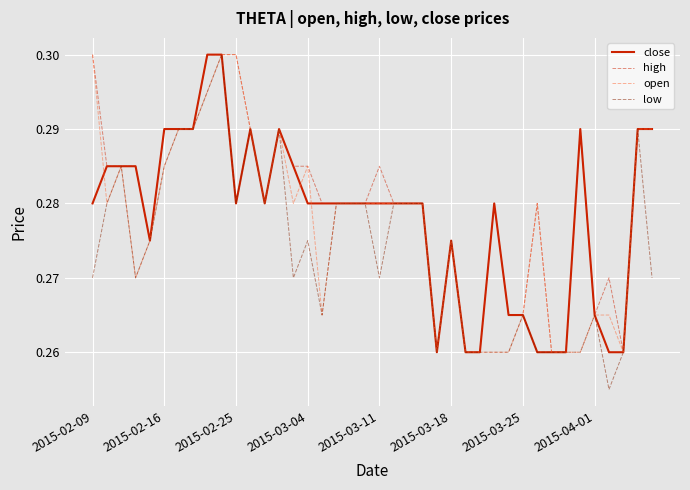

Which series has the widest spread of values?

low